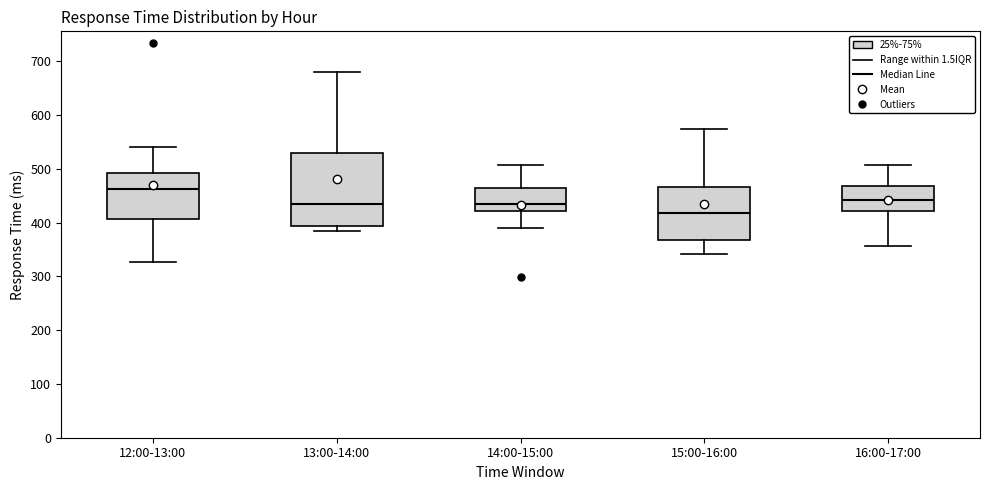

Reading left to right, transcribe this box plot: for each box, give where its median line is, the range the box spans, and where its two whiskers end, as read against the y-axis. The values are not printed on the chart, so give them approximately, as read against the axis.

12:00-13:00: median 460, box 410 to 490, whiskers 330 to 540
13:00-14:00: median 430, box 390 to 530, whiskers 380 to 680
14:00-15:00: median 440, box 420 to 460, whiskers 390 to 510
15:00-16:00: median 420, box 370 to 470, whiskers 340 to 570
16:00-17:00: median 440, box 420 to 470, whiskers 360 to 510